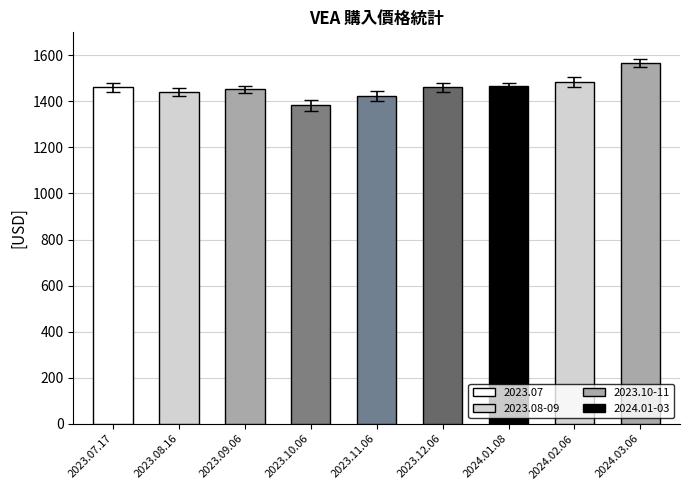

Which category has the highest value across all series?

2024.03.06